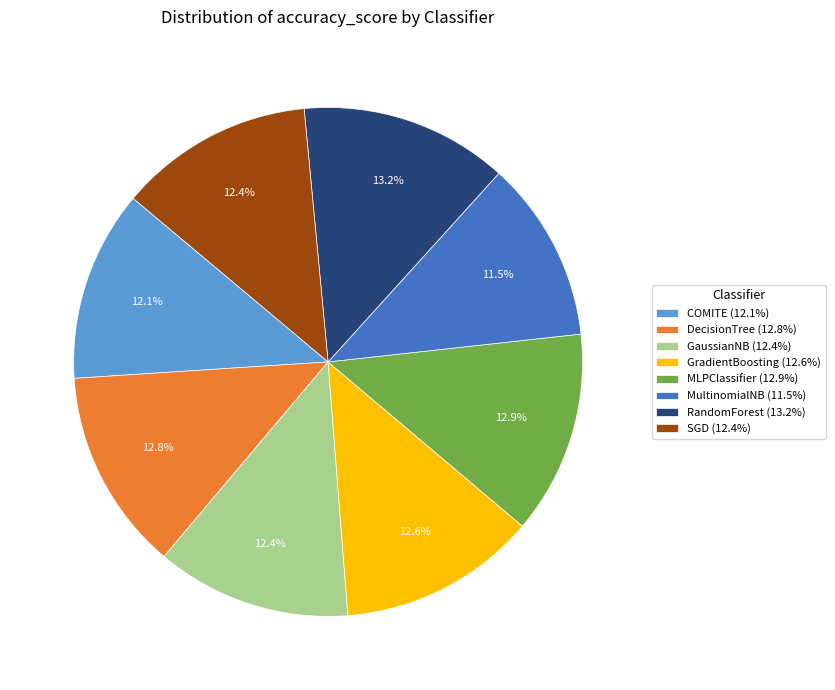

What portion of the pie excludes RandomForest?

86.8%